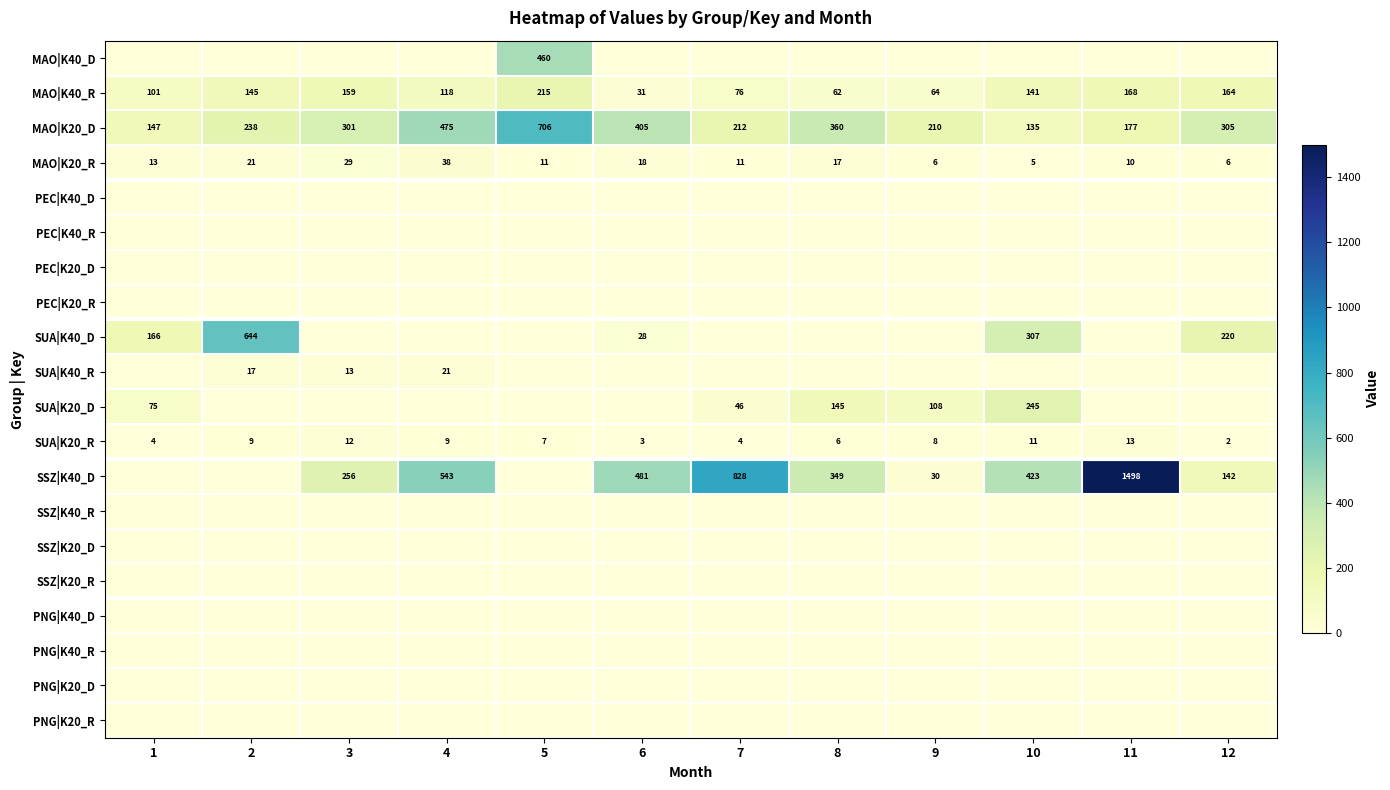

How many values in the MAO|K40_R series are below 141?

6